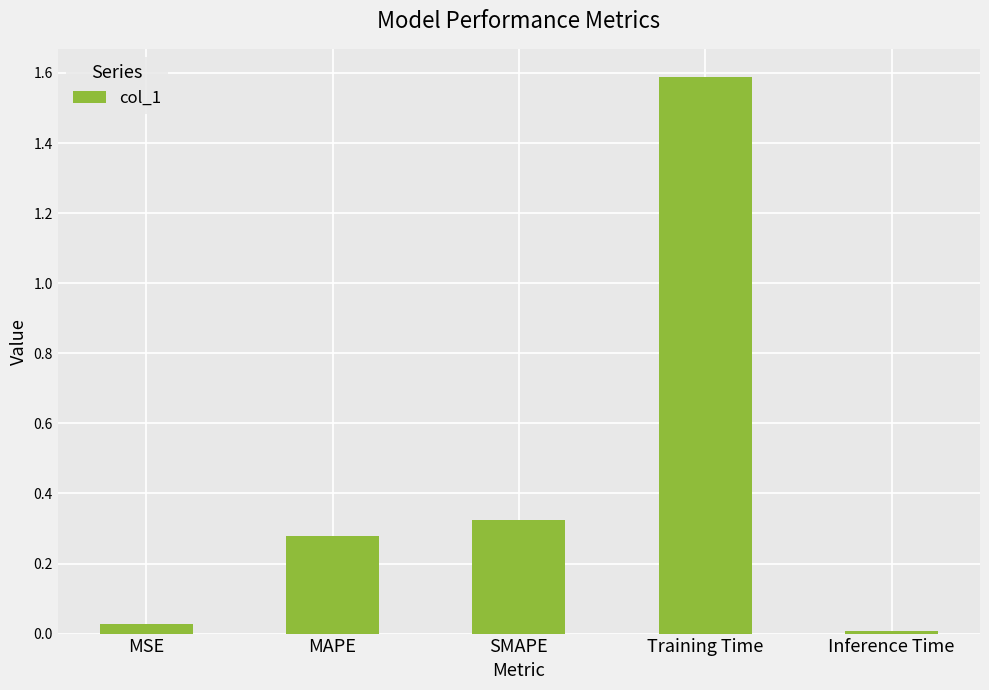

The chart shows a value of 0.4 at MAPE. True or false?

False